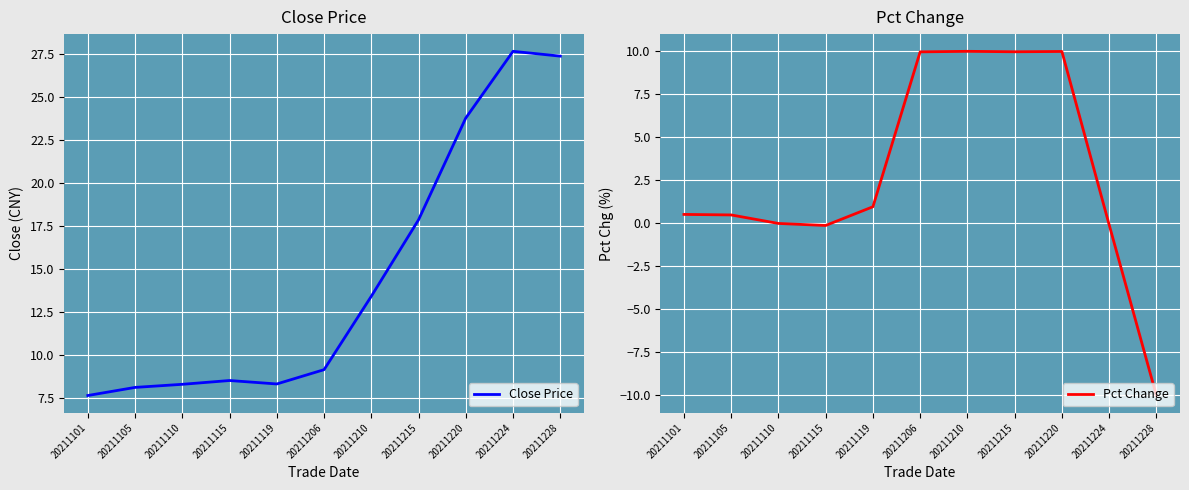

Reading left to right, list all the values displayed in this chart.

Close Price: 20211101=7.7	20211105=8.1	20211110=8.3	20211115=8.5	20211119=8.3	20211206=9.2	20211210=13.4	20211215=17.9	20211220=23.8	20211224=27.6	20211228=27.4
Pct Change: 20211101=0.5	20211105=0.5	20211110=0.0	20211115=-0.1	20211119=1.0	20211206=10.0	20211210=10.0	20211215=10.0	20211220=10.0	20211224=-0.1	20211228=-10.0